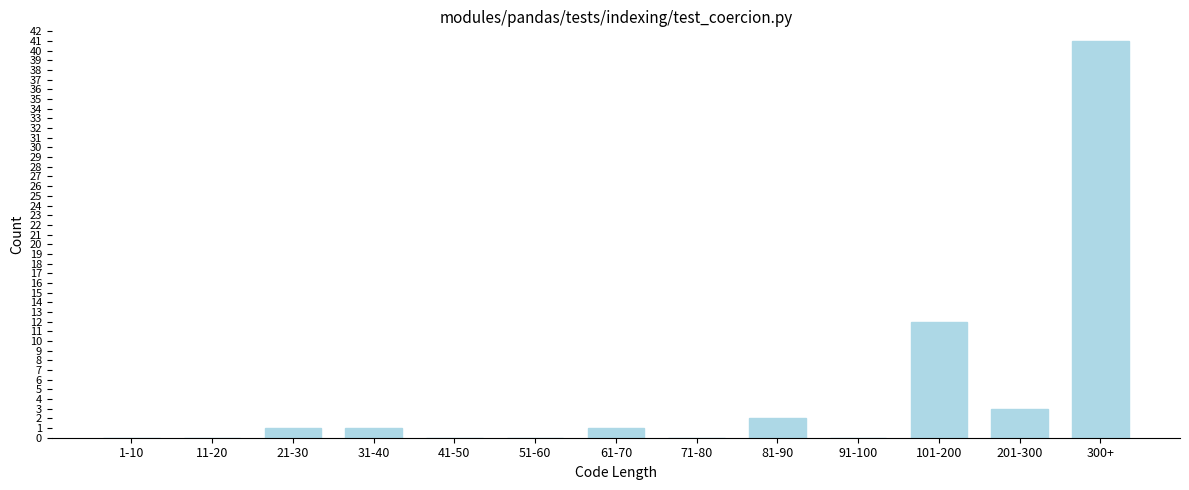

Reading right to left, extract all data points from this chart.

300+=41	201-300=3	101-200=12	91-100=0	81-90=2	71-80=0	61-70=1	51-60=0	41-50=0	31-40=1	21-30=1	11-20=0	1-10=0